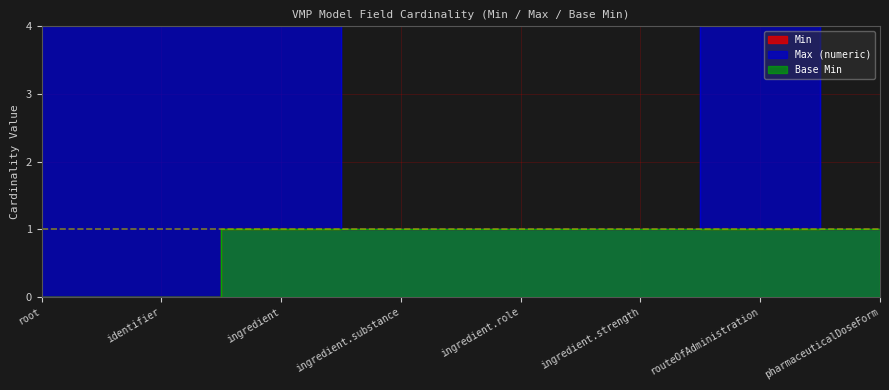

True or false: Min has more than 1 interior local peaks.

False